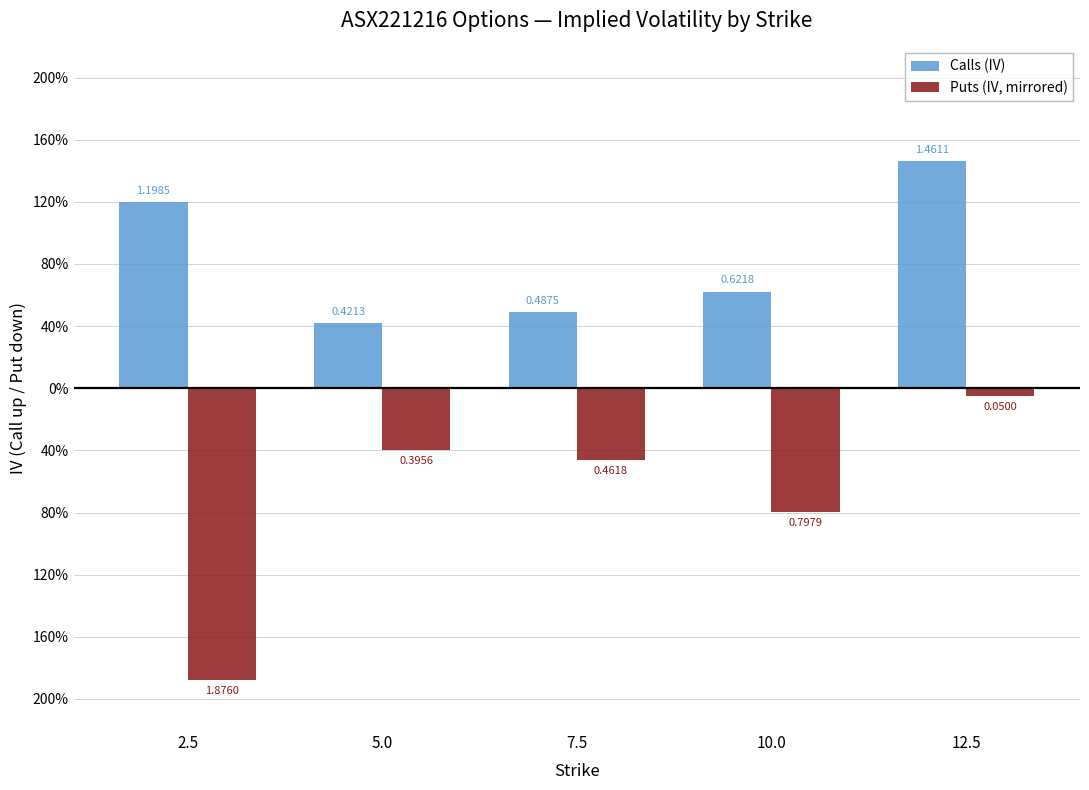

What are all the series names shown in the legend?

Calls (IV), Puts (IV, mirrored)